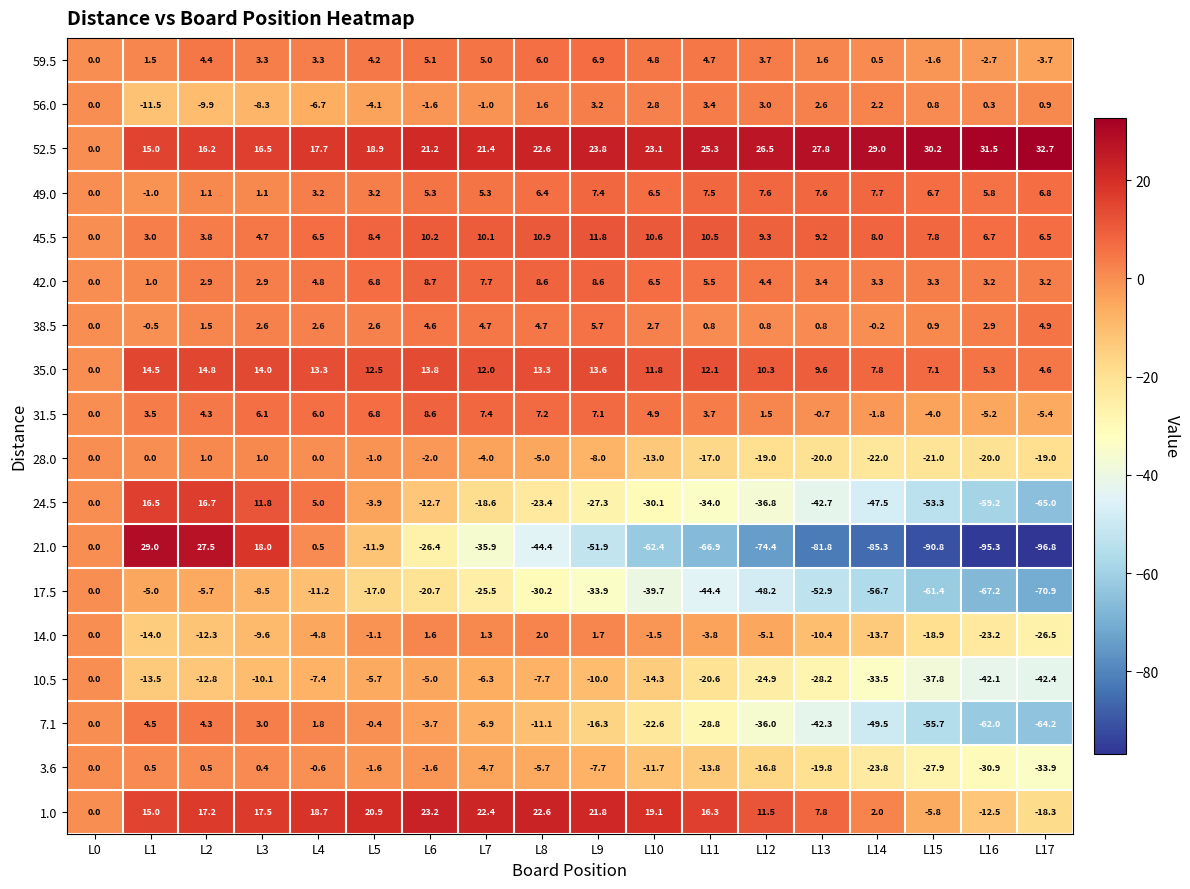

Where is 7.1 nearest to the value -29?

L11